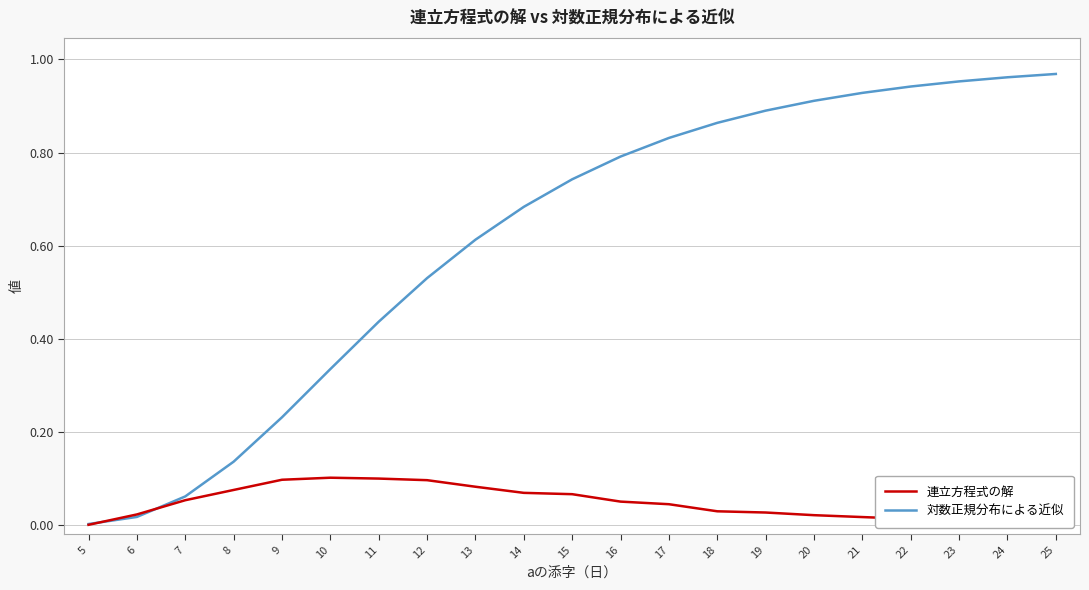

Does the chart have visible grid lines?

Yes